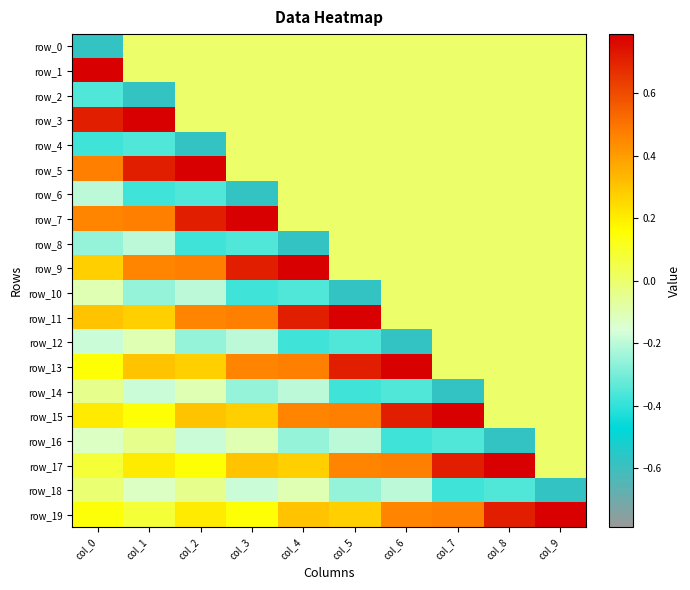

Reading left to right, what are all the values shown in this chart?

row_0: -0.6	0.0	0.0	0.0	0.0	0.0	0.0	0.0	0.0	0.0
row_1: 0.8	0.0	0.0	0.0	0.0	0.0	0.0	0.0	0.0	0.0
row_2: -0.4	-0.6	0.0	0.0	0.0	0.0	0.0	0.0	0.0	0.0
row_3: 0.7	0.8	0.0	0.0	0.0	0.0	0.0	0.0	0.0	0.0
row_4: -0.4	-0.4	-0.6	0.0	0.0	0.0	0.0	0.0	0.0	0.0
row_5: 0.5	0.7	0.8	0.0	0.0	0.0	0.0	0.0	0.0	0.0
row_6: -0.2	-0.4	-0.4	-0.6	0.0	0.0	0.0	0.0	0.0	0.0
row_7: 0.5	0.5	0.7	0.8	0.0	0.0	0.0	0.0	0.0	0.0
row_8: -0.3	-0.2	-0.4	-0.4	-0.6	0.0	0.0	0.0	0.0	0.0
row_9: 0.3	0.5	0.5	0.7	0.8	0.0	0.0	0.0	0.0	0.0
row_10: -0.1	-0.3	-0.2	-0.4	-0.4	-0.6	0.0	0.0	0.0	0.0
row_11: 0.3	0.3	0.5	0.5	0.7	0.8	0.0	0.0	0.0	0.0
row_12: -0.2	-0.1	-0.3	-0.2	-0.4	-0.4	-0.6	0.0	0.0	0.0
row_13: 0.2	0.3	0.3	0.5	0.5	0.7	0.8	0.0	0.0	0.0
row_14: -0.0	-0.2	-0.1	-0.3	-0.2	-0.4	-0.4	-0.6	0.0	0.0
row_15: 0.2	0.2	0.3	0.3	0.5	0.5	0.7	0.8	0.0	0.0
row_16: -0.1	-0.0	-0.2	-0.1	-0.3	-0.2	-0.4	-0.4	-0.6	0.0
row_17: 0.1	0.2	0.2	0.3	0.3	0.5	0.5	0.7	0.8	0.0
row_18: -0.0	-0.1	-0.0	-0.2	-0.1	-0.3	-0.2	-0.4	-0.4	-0.6
row_19: 0.1	0.1	0.2	0.2	0.3	0.3	0.5	0.5	0.7	0.8